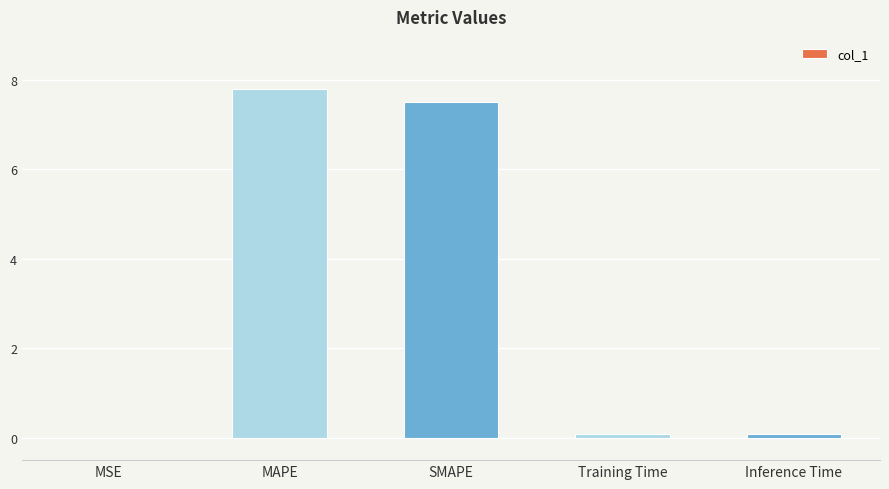

What is the maximum value shown in the chart?

7.8